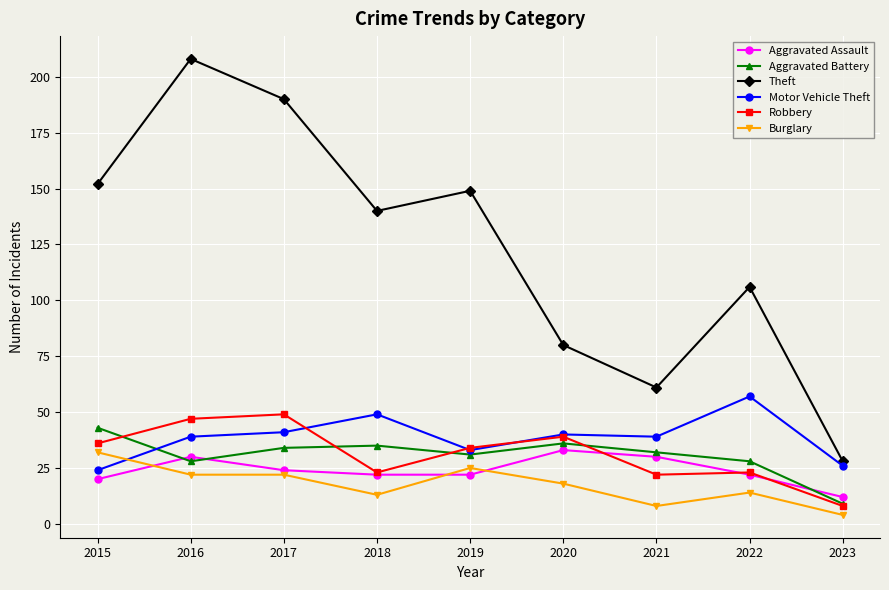

What is the difference between the maximum and minimum values in the Burglary series?

28